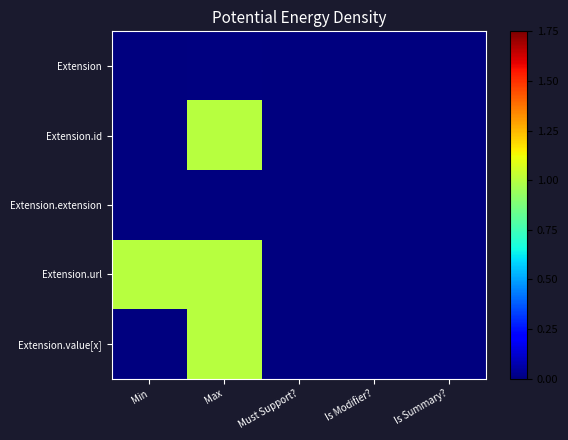

Rank the categories by Extension value from highest to lowest.

Min, Max, Must Support?, Is Modifier?, Is Summary?